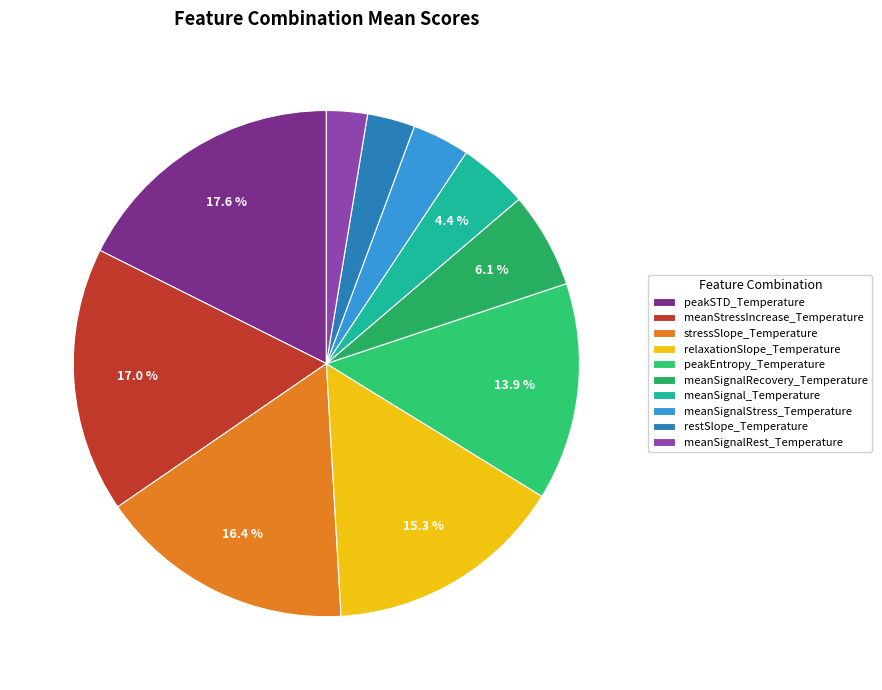

Does any single category account for the majority?

No